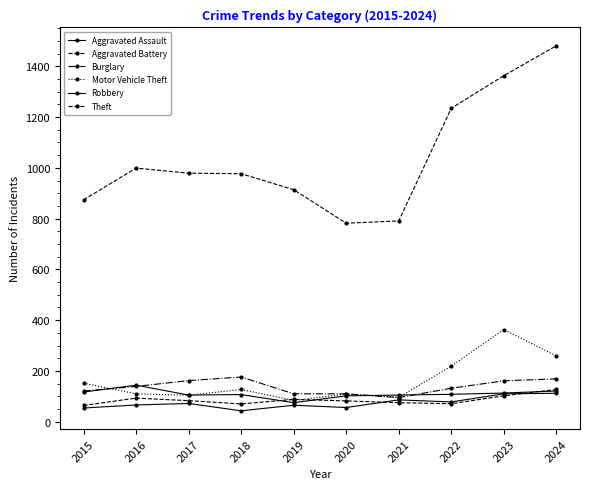

What is the difference between the Theft values at 2019 and 2021?

123